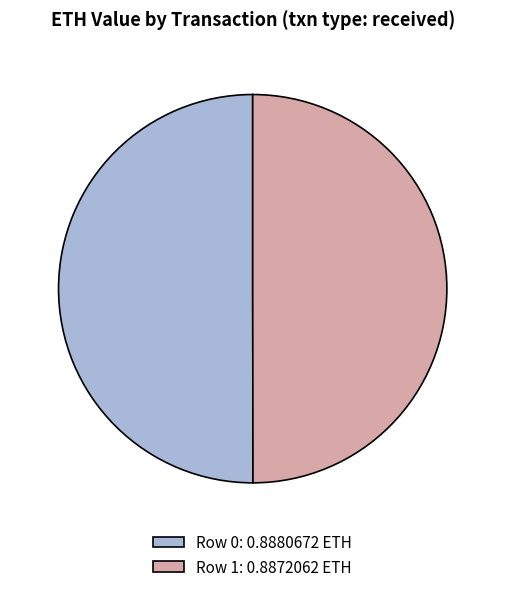

Do Row 1: 0.8872062 ETH and Row 0: 0.8880672 ETH together represent more than half of the pie?

Yes